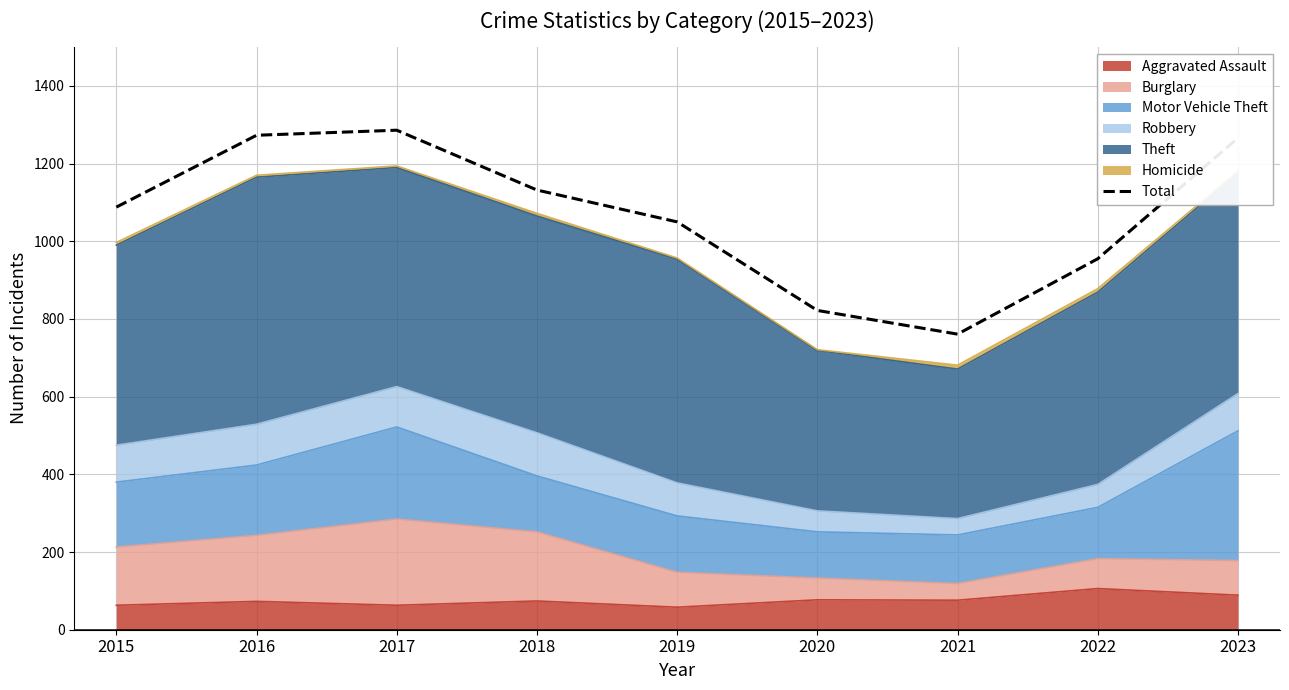

Read the value at 2016.

1273